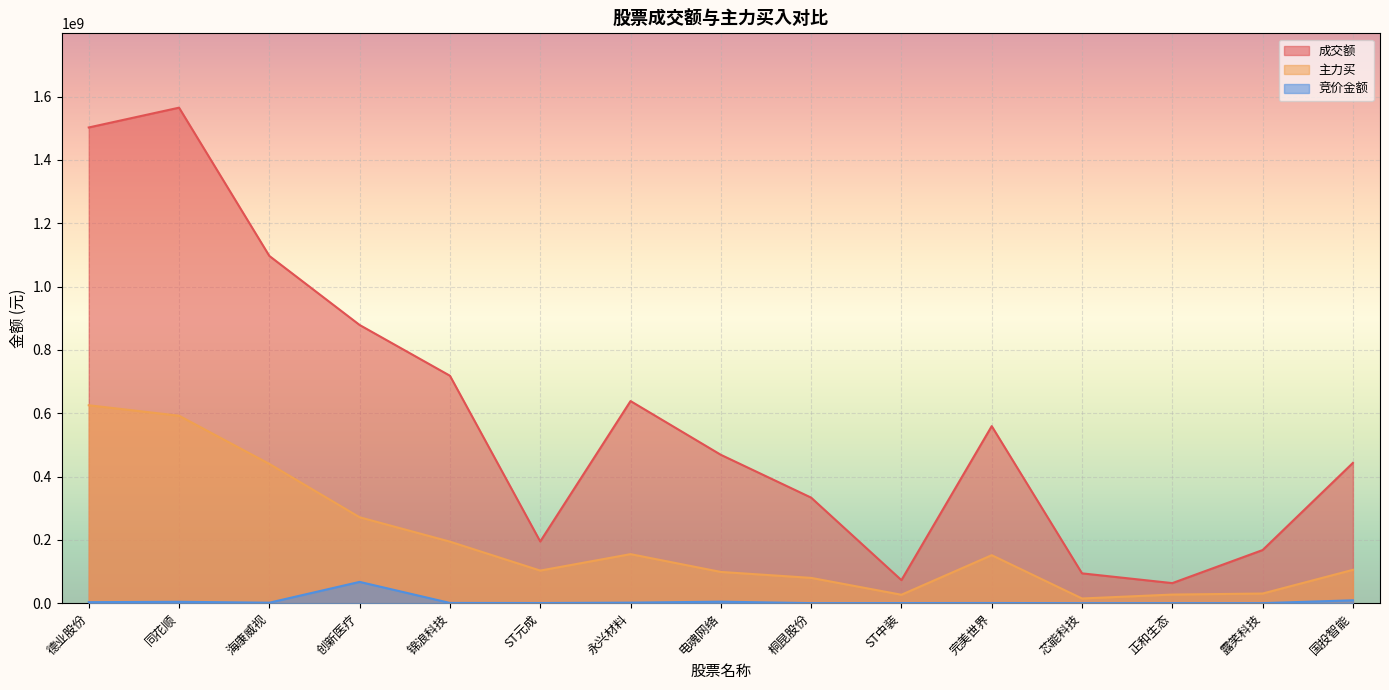

How many lines are shown in the chart?

3